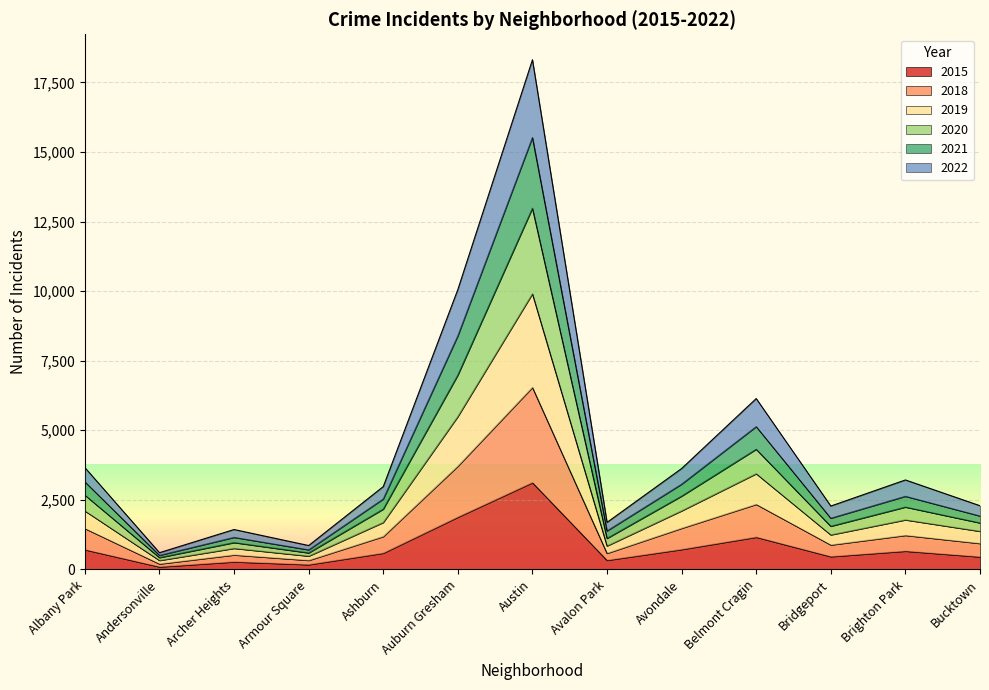

The value of 2015 at Avondale is 716. True or false?

True